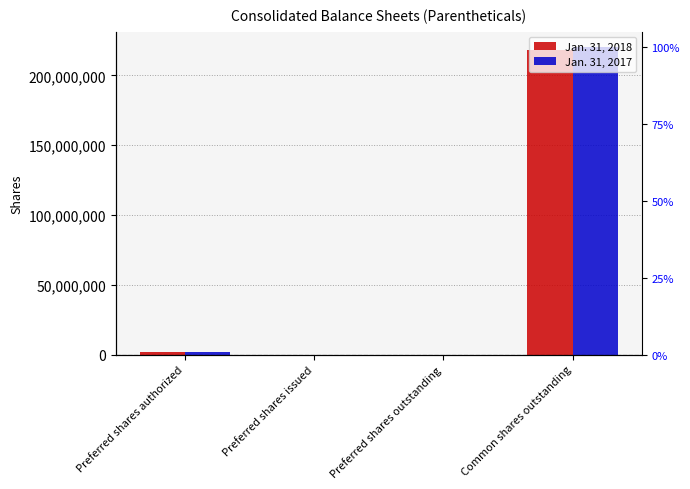

At which category is the sum across all series the highest?

Common shares outstanding